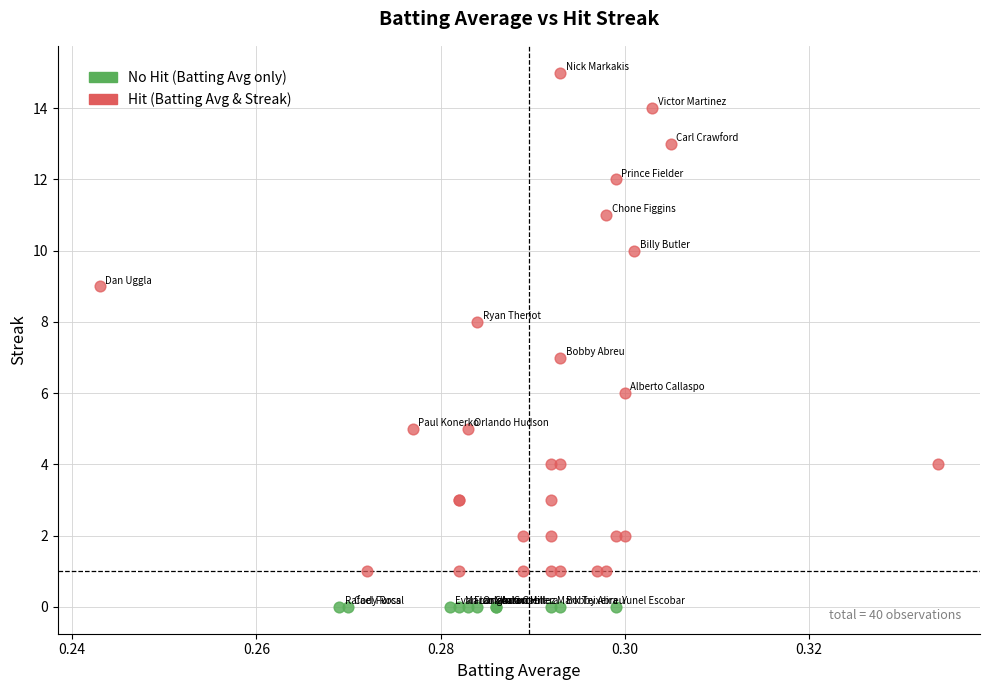

Which series contains the lowest Y value?

No Hit (Batting Avg only)